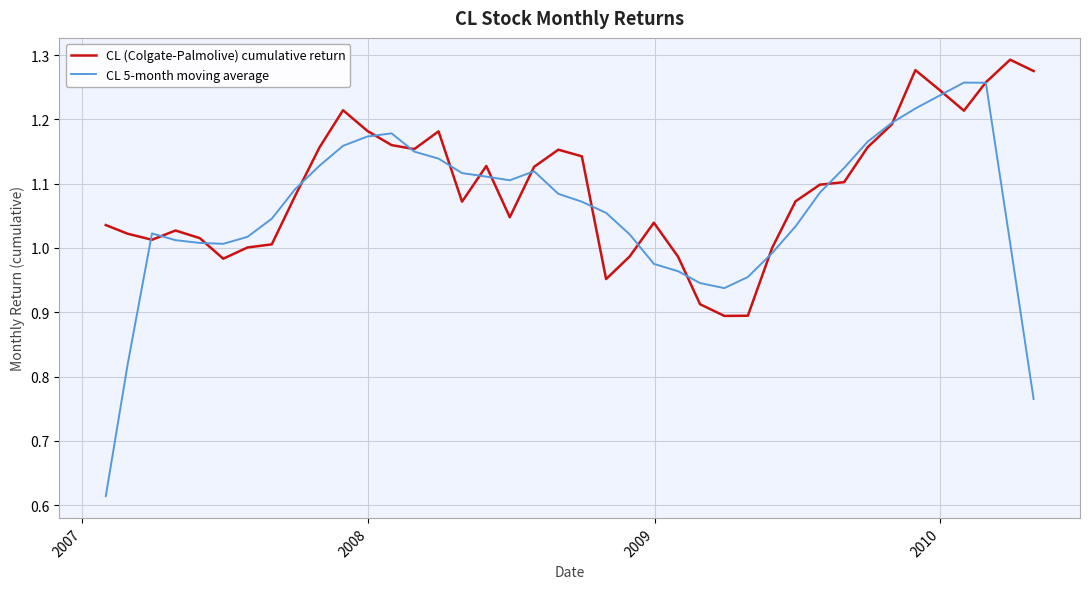

List the series in order of their overall mean, lowest first.

CL 5-month moving average, CL (Colgate-Palmolive) cumulative return